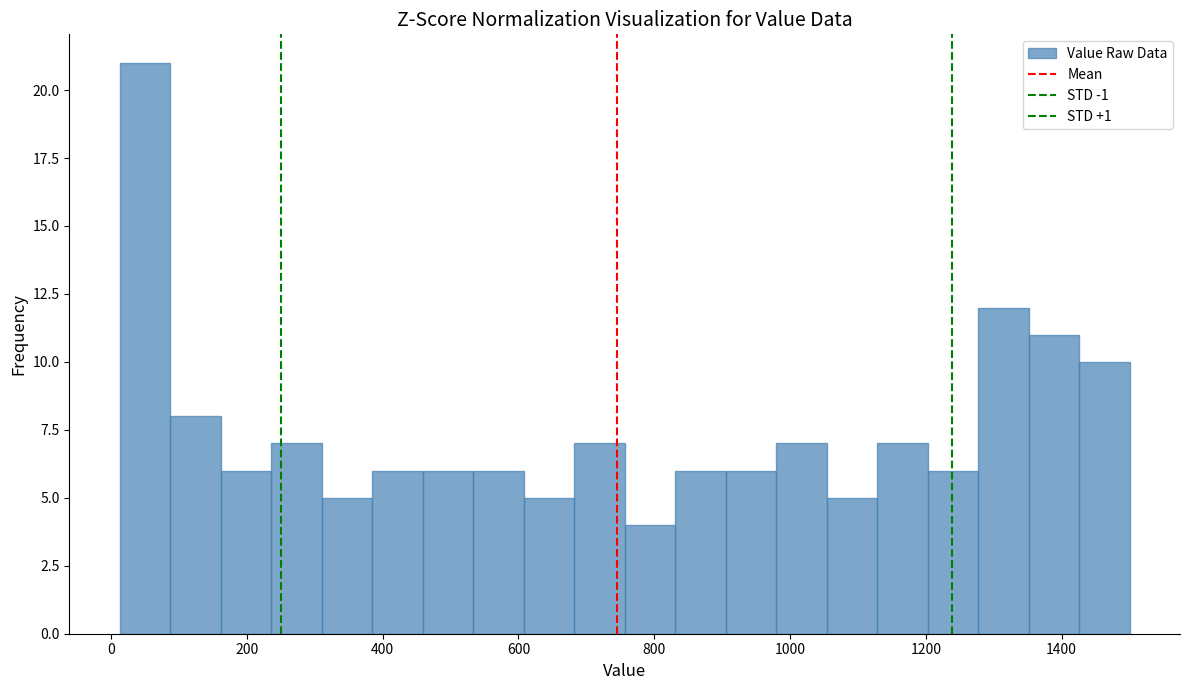

Around what value on the x-axis is the tallest bar? Give the approximate position of its centre, as read against the axis.

60